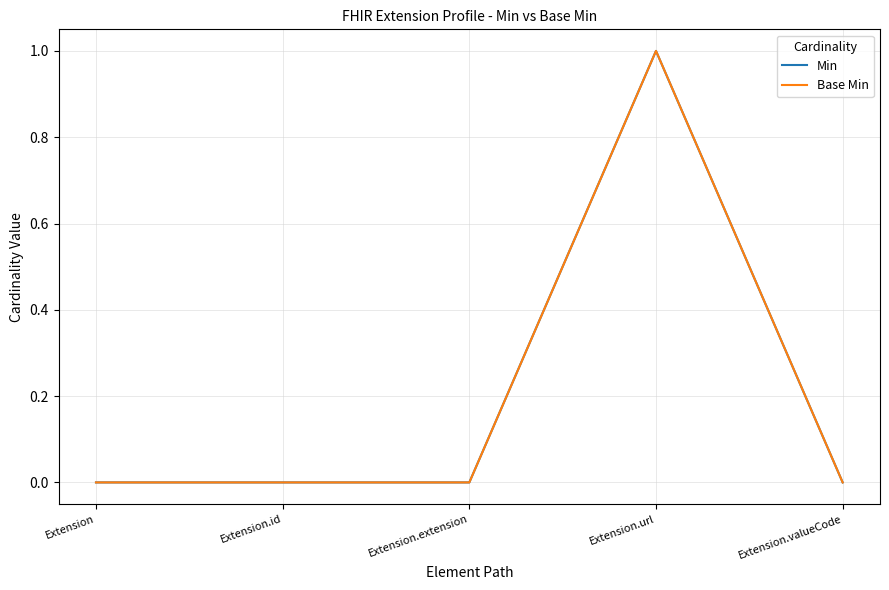

Is this an area chart (filled region under the line)?

No